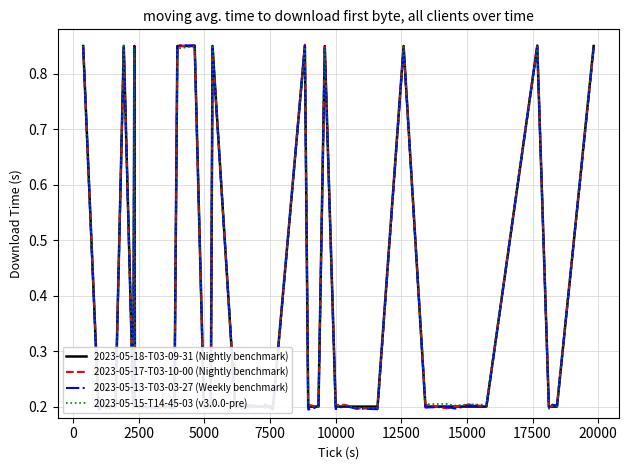

What is the smallest value displayed?

0.2